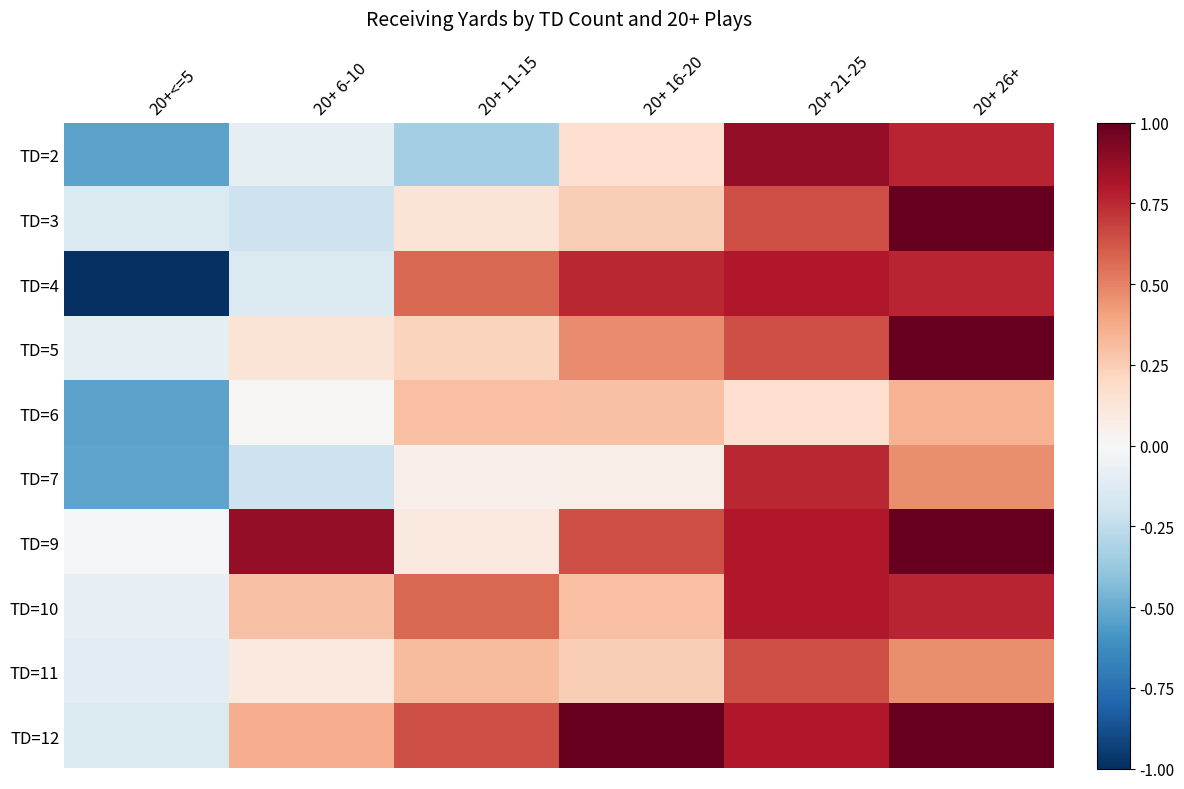

List the series in order of their peak value, highest first.

TD=3, TD=5, TD=9, TD=12, TD=2, TD=4, TD=10, TD=7, TD=11, TD=6